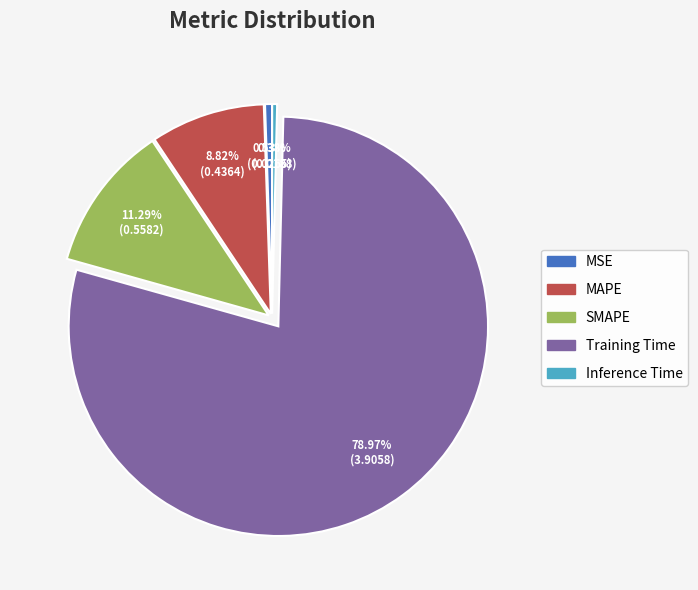

To the nearest percent, what is the difference between the Inference Time and SMAPE slice percentages?

11%